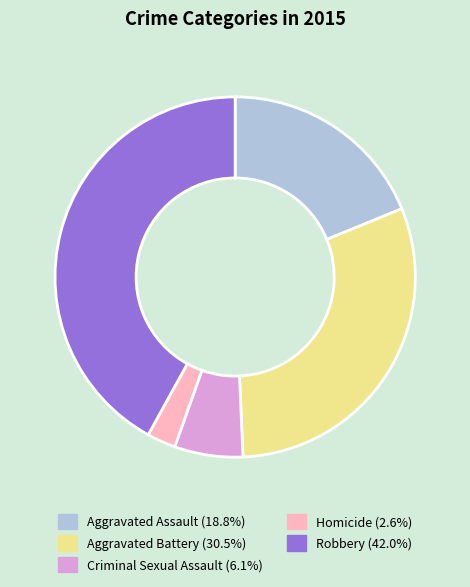

Which has a higher value, Criminal Sexual Assault or Aggravated Assault?

Aggravated Assault